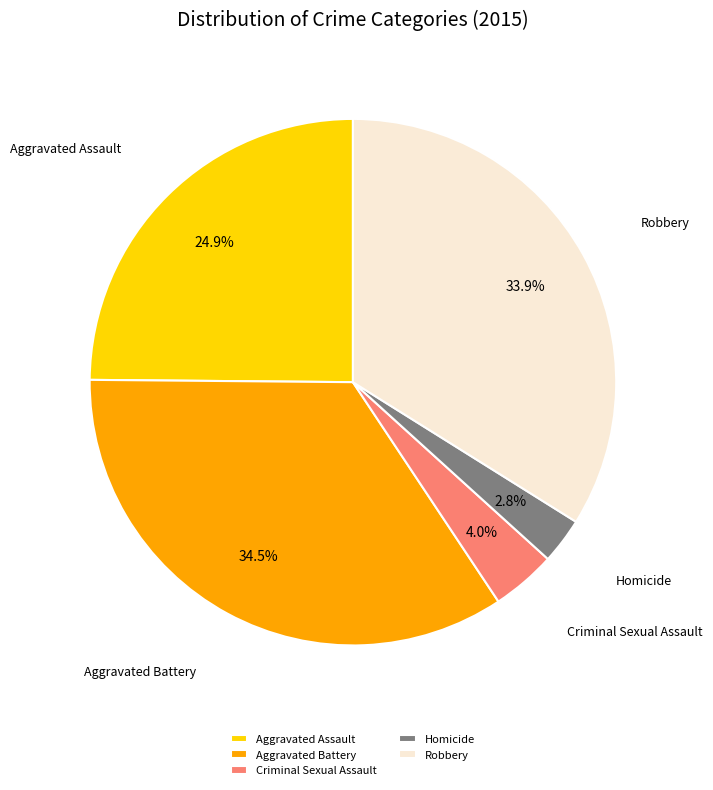

Which category has the smallest portion of the pie?

Homicide